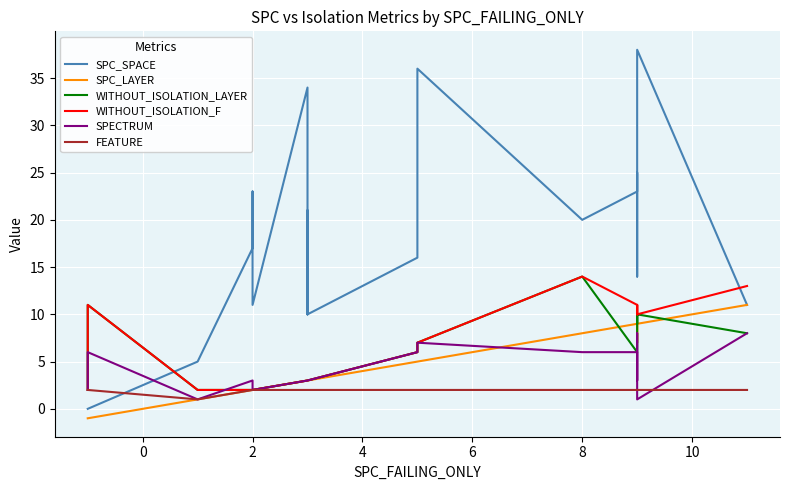

Reading left to right, transcribe all the data shown in this chart.

SPC_SPACE: 0	0	0	5	17	23	23	11	34	10	21	10	16	36	20	23	25	24	14	38	11
SPC_LAYER: -1	-1	-1	1	2	2	2	2	3	3	3	3	5	5	8	9	9	7	9	9	11
WITHOUT_ISOLATION_LAYER: 2	6	11	2	2	2	2	2	3	3	3	3	6	7	14	6	10	9	10	10	8
WITHOUT_ISOLATION_F: 2	6	11	2	2	2	2	2	3	3	3	3	6	7	14	11	10	11	10	10	13
SPECTRUM: 2	3	6	1	3	2	2	2	3	3	3	3	6	7	6	6	3	6	8	1	8
FEATURE: 2	2	2	1	2	2	2	2	2	2	2	2	2	2	2	2	2	2	2	2	2